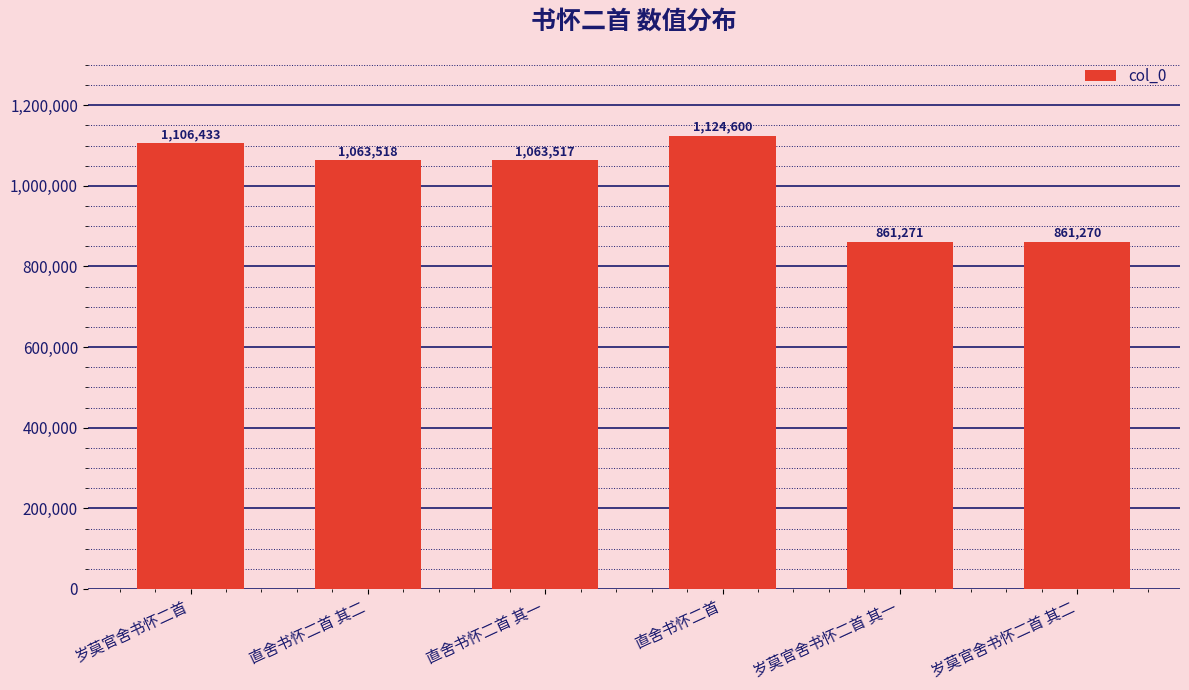

Approximately how many times larger is the value at 直舍书怀二首 其一 compared to 直舍书怀二首?

0.9